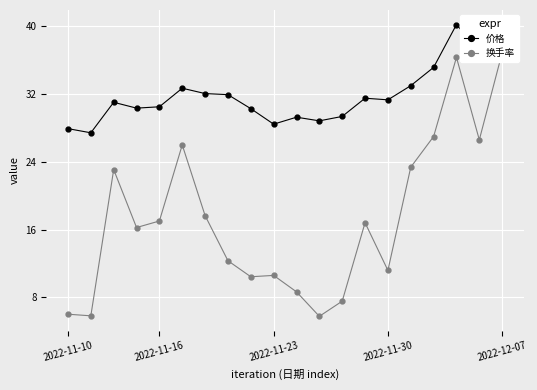

The value of 价格 at 2022-12-07 is 26.3. True or false?

False